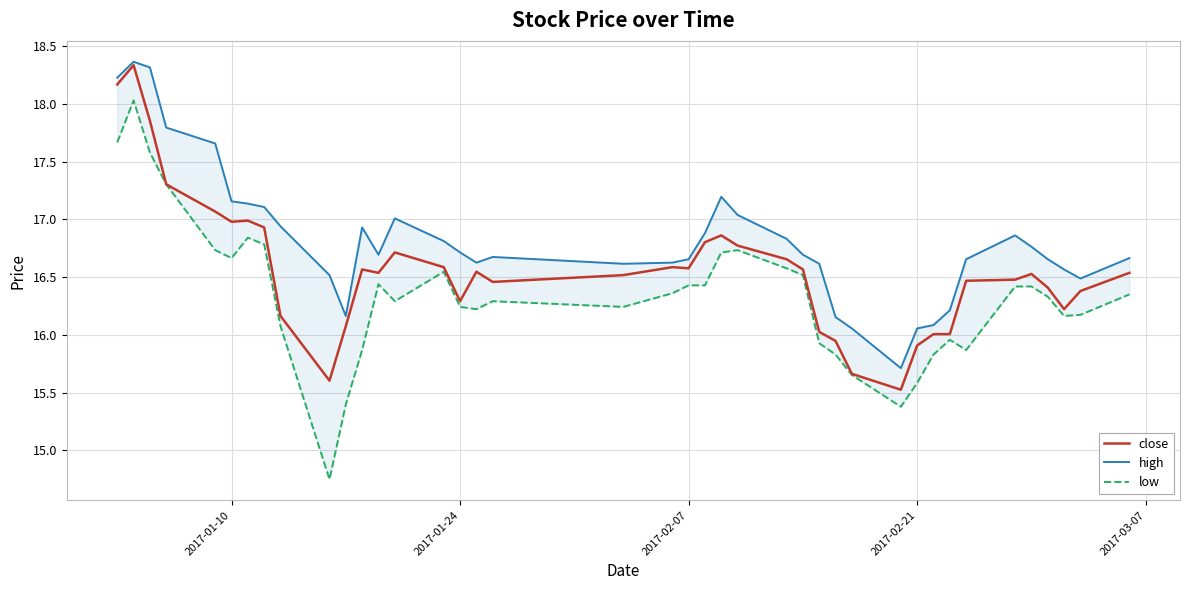

What is the lowest value of the high series?

15.7